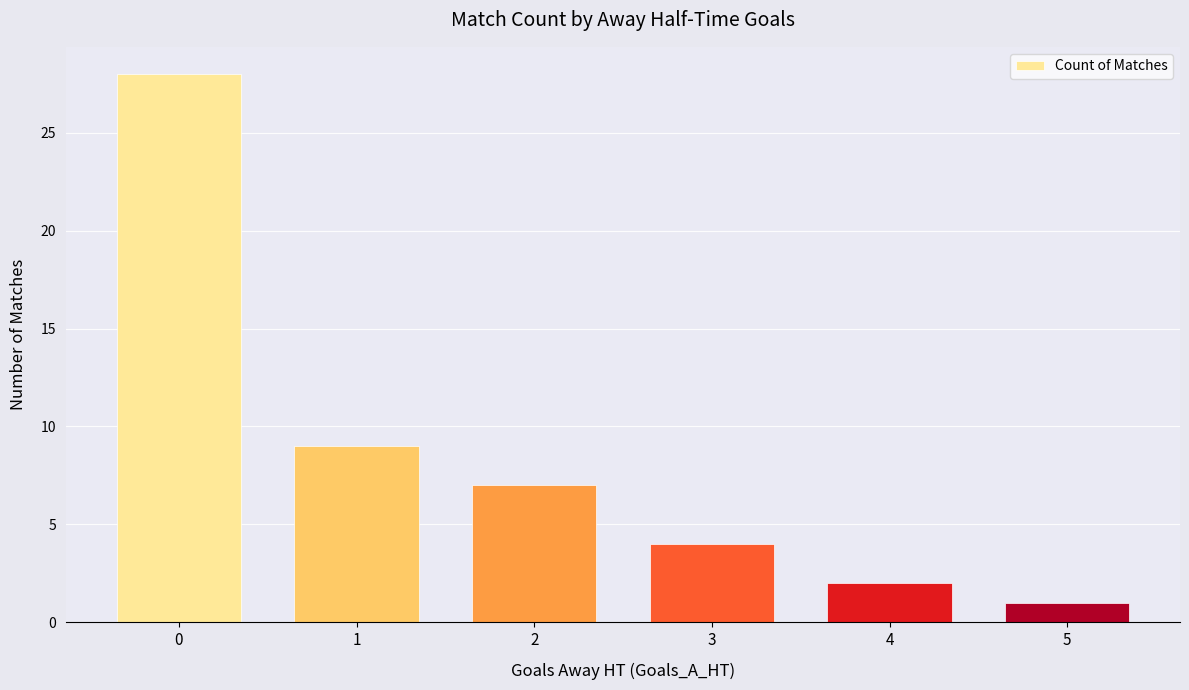

What is the difference between the second highest and minimum values?

8